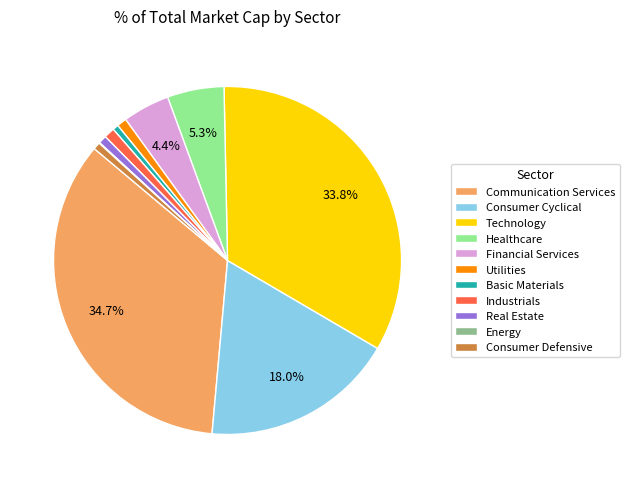

To the nearest percent, what portion does Consumer Defensive represent?

1%